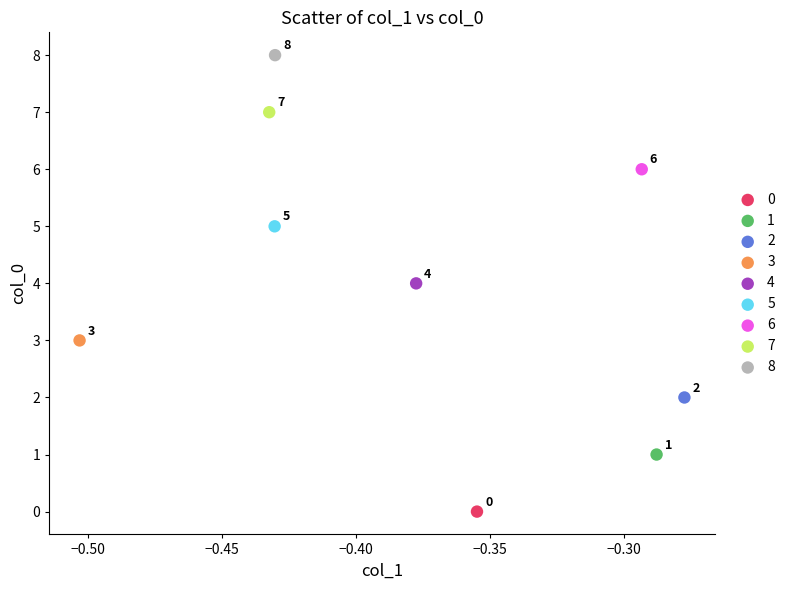

What are all the series names shown in the legend?

0, 1, 2, 3, 4, 5, 6, 7, 8